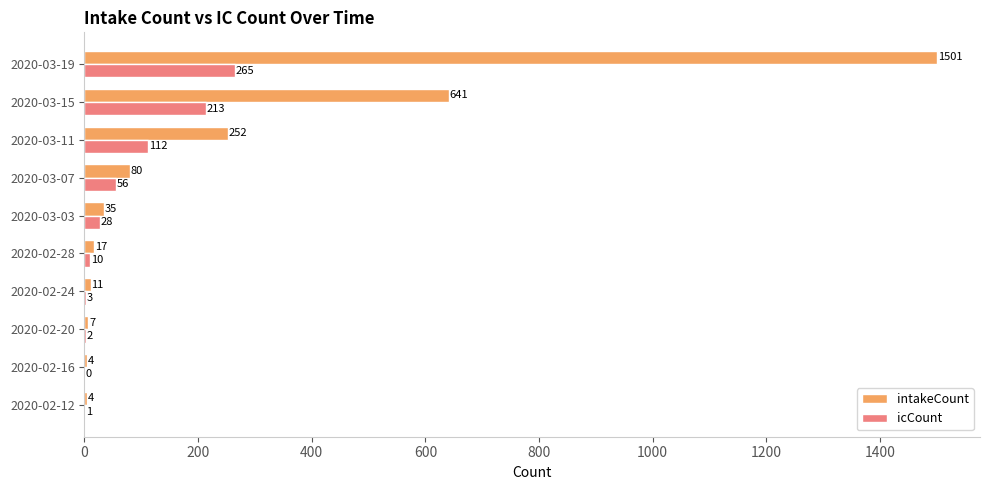

What are all the series names shown in the legend?

intakeCount, icCount